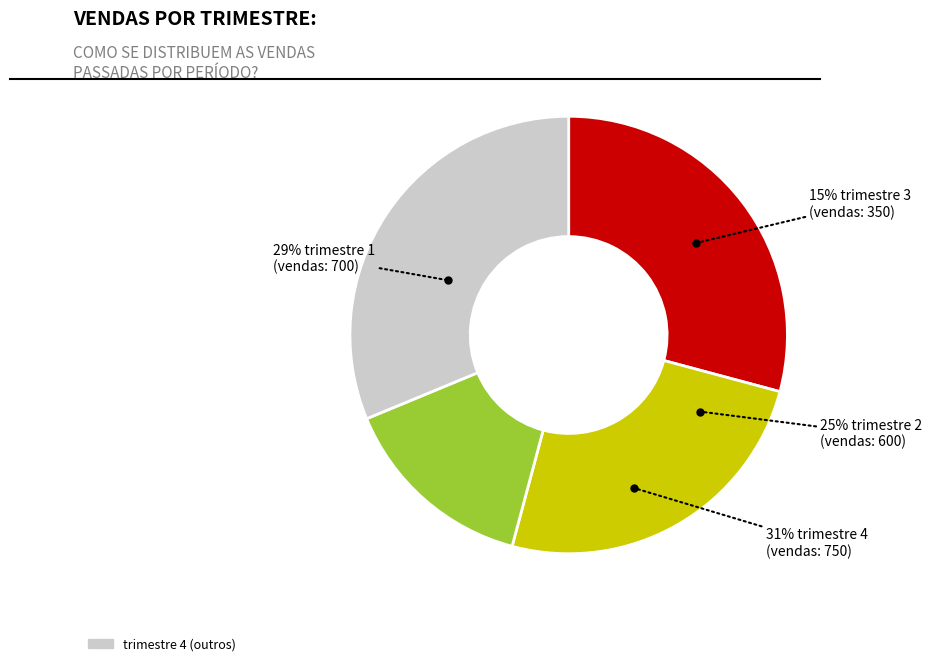

To the nearest percent, what percentage of the pie is trimestre 1?

29%